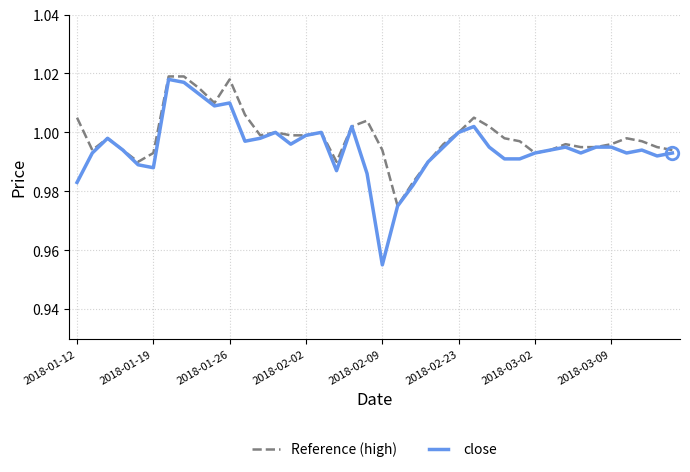

Does the chart have visible grid lines?

Yes